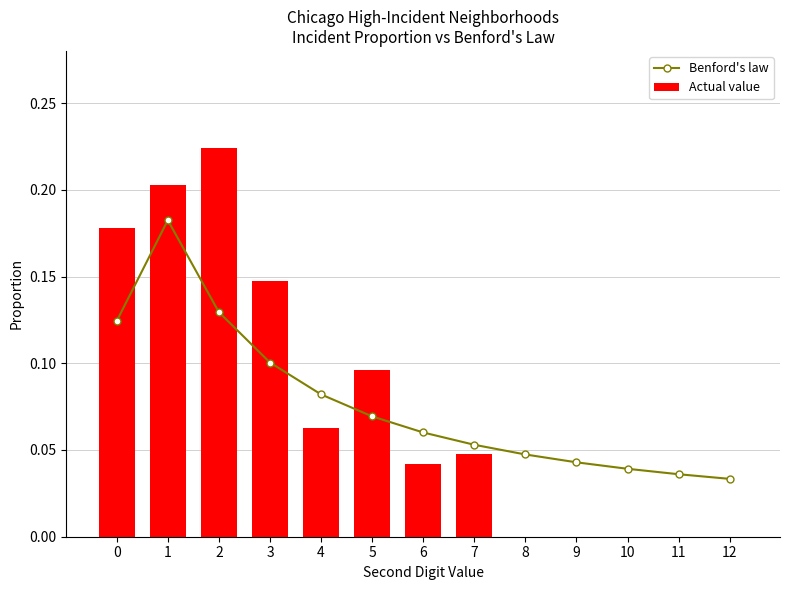

What is the difference between the maximum and second lowest values in the Actual value series?

0.2